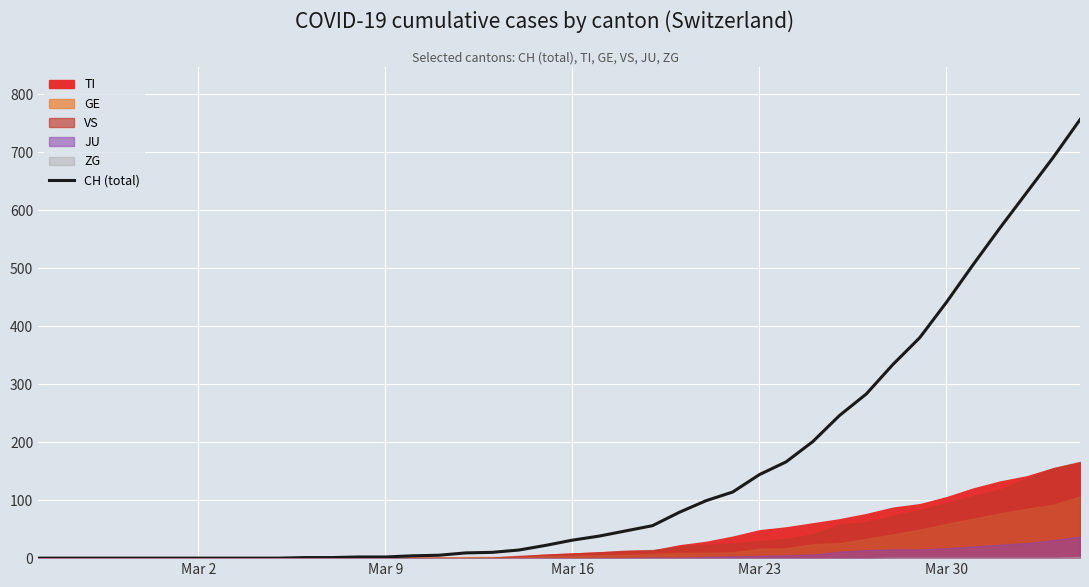

What is the maximum value for CH (total)?

756